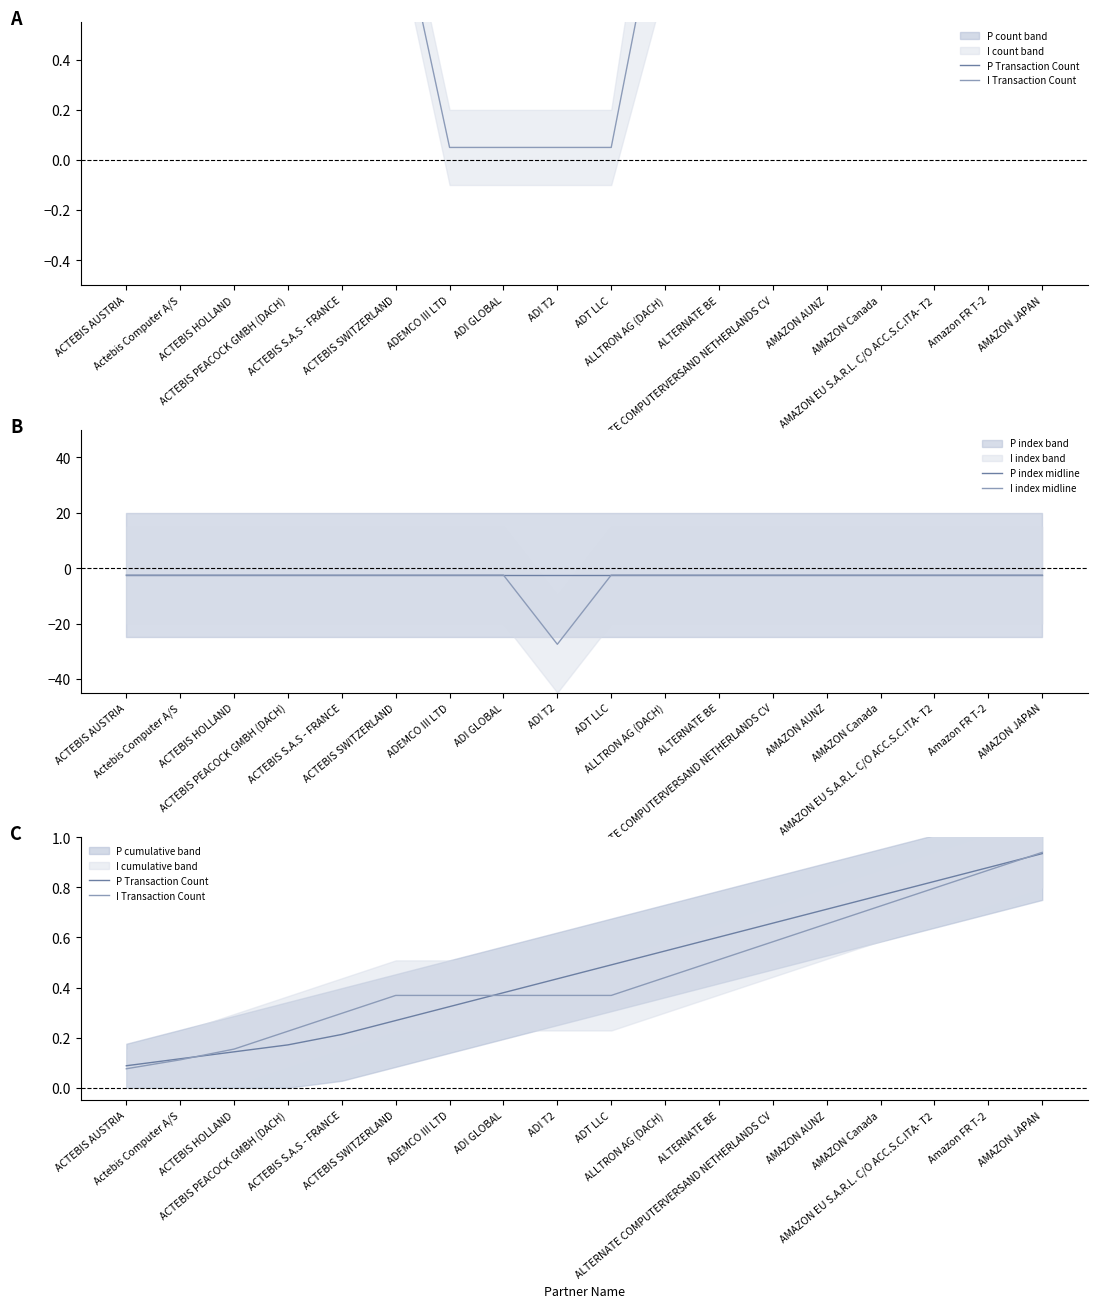

How many lines are shown in the chart?

4